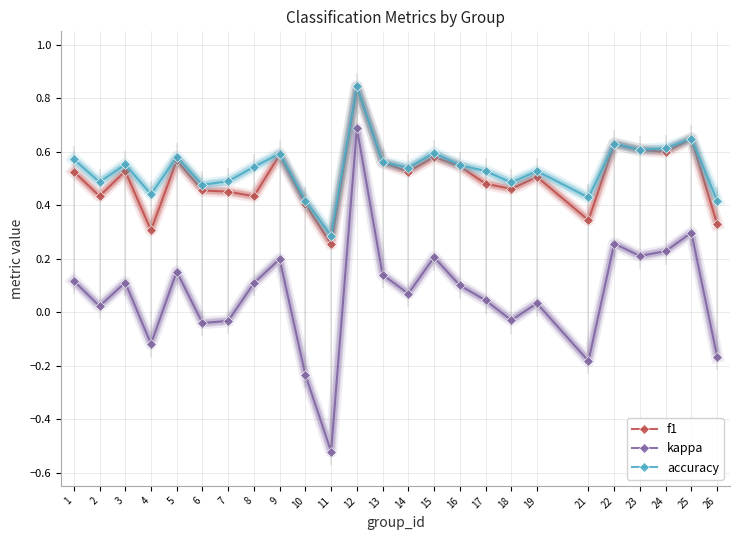

In kappa, how many points are higher than both neighbors (excluding endpoints)?

8